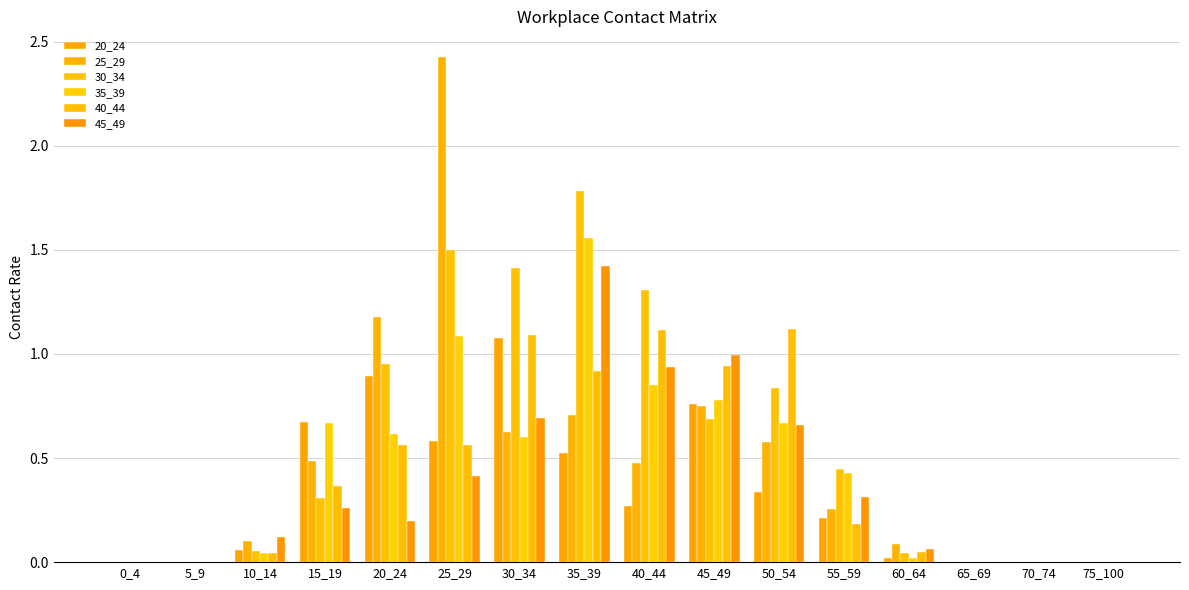

At which label does 25_29 reach its peak?

25_29